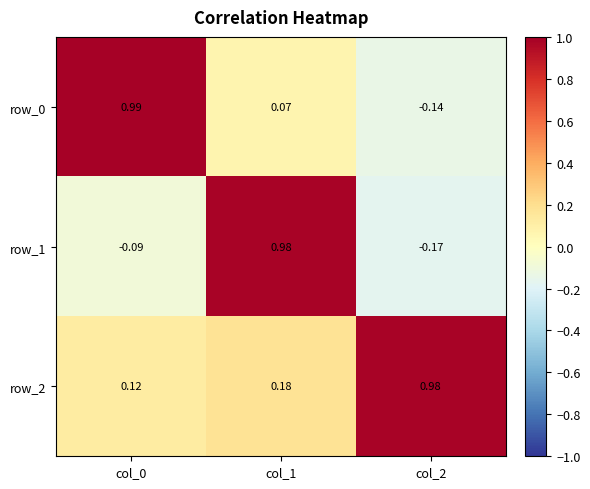

Is the value of row_1 at col_1 greater than the value of row_0 at col_2?

Yes